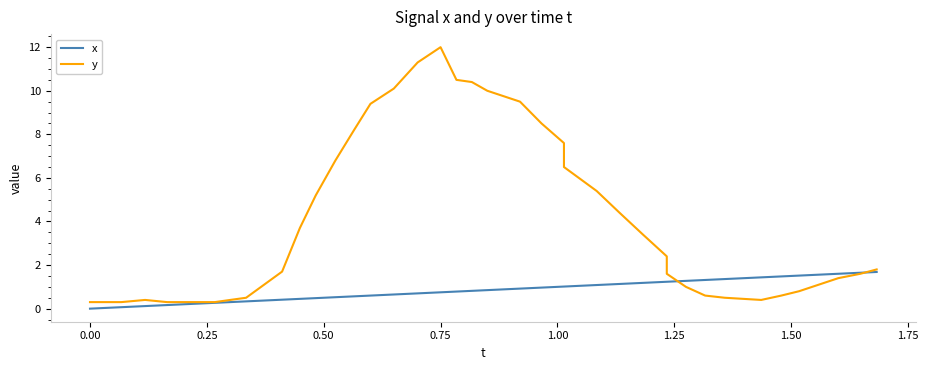

What is the average value of the y series?

4.0